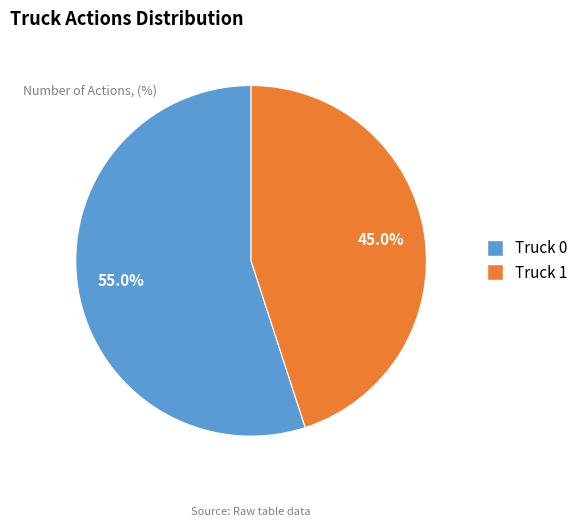

Count the number of slices in the pie.

2